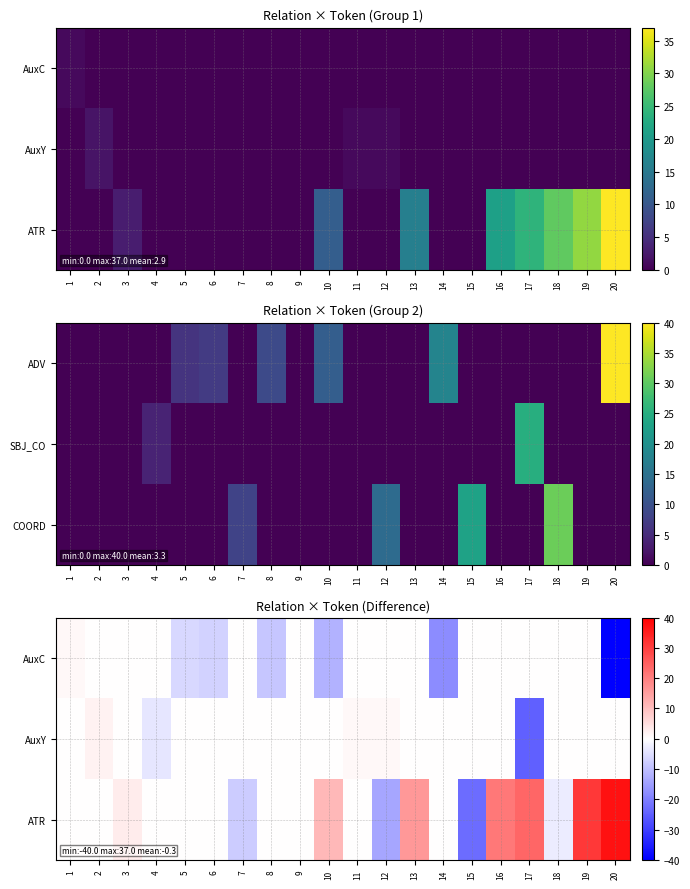

What is the sum of all AuxC values?

-91